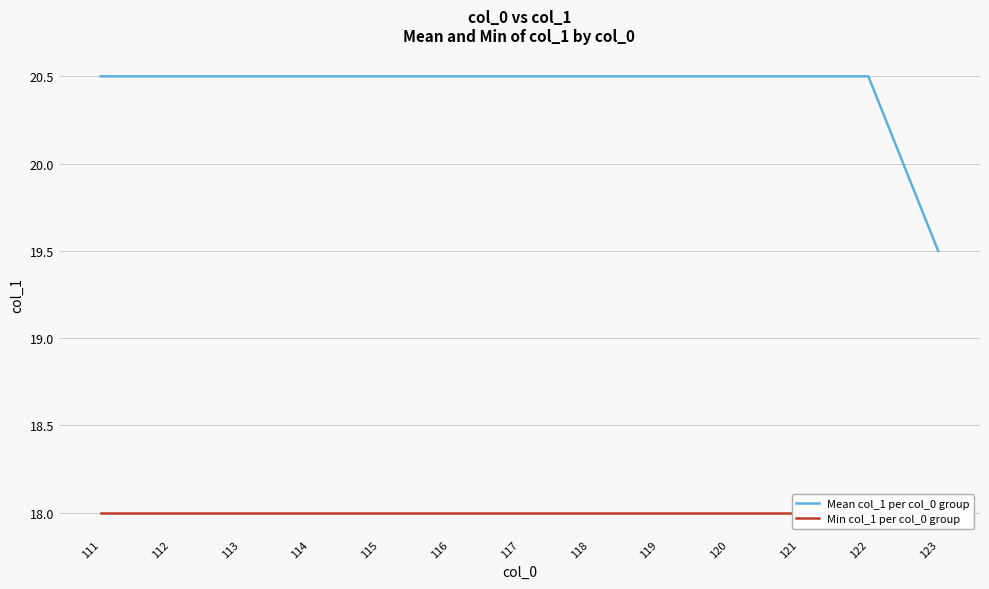

Which category has the lowest value across all series?

111